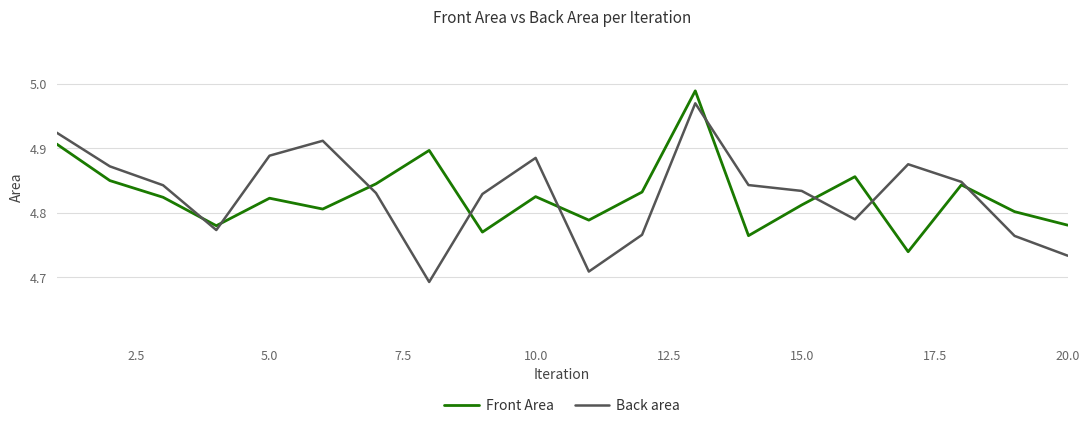

Which series has the largest range (max minus min)?

Back area